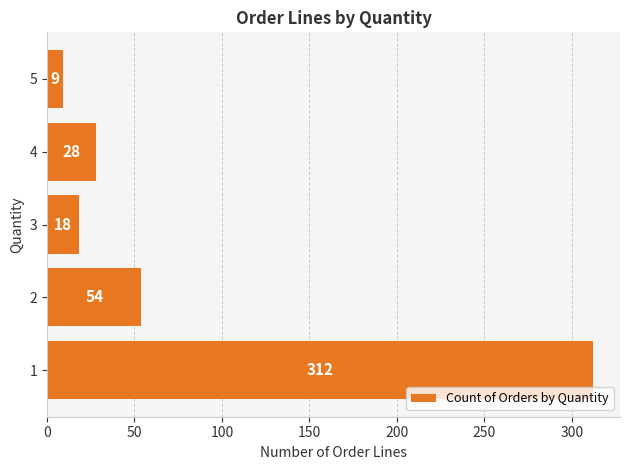

Does the chart contain any negative values?

No